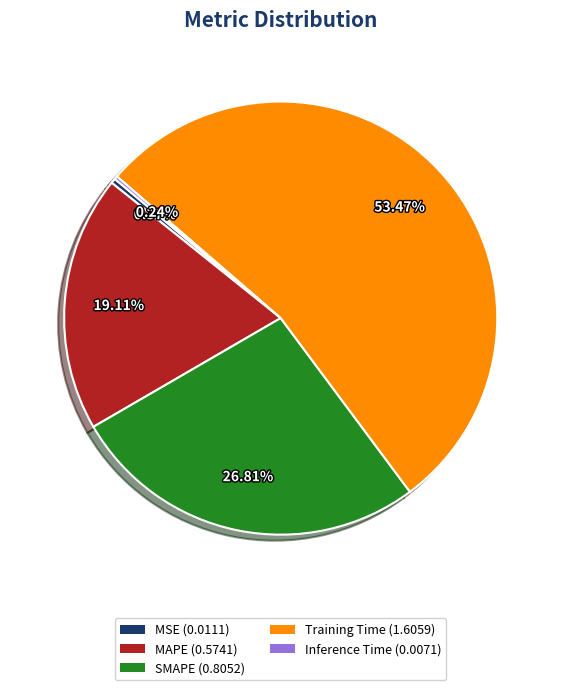

How much of the chart is everything except MAPE?

80.9%